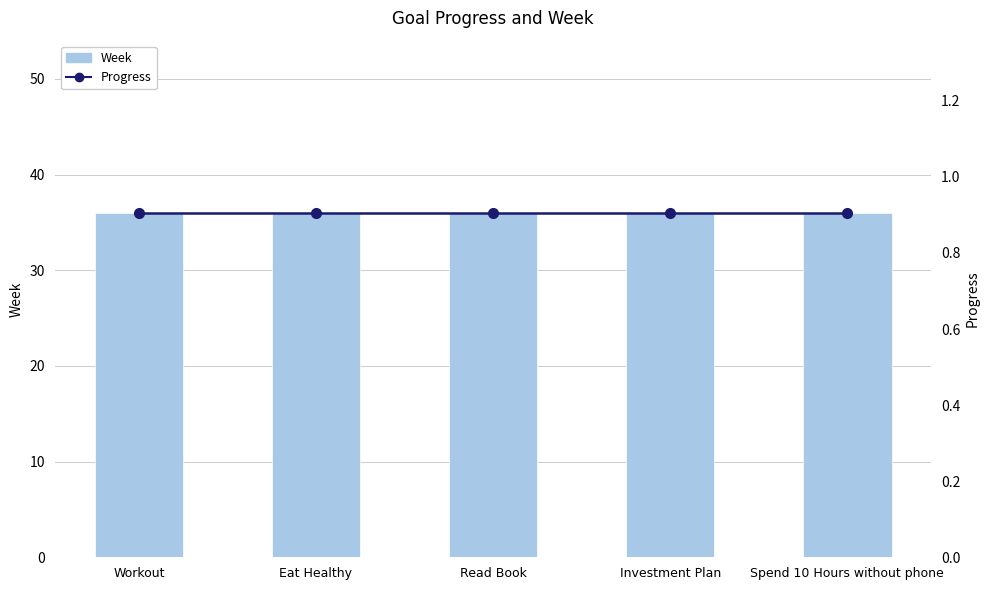

Which series has the largest range (max minus min)?

Week